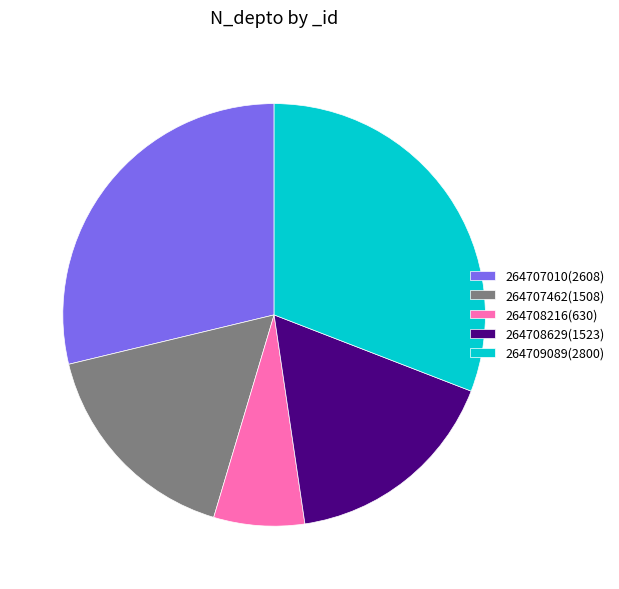

The 264709089(2800) slice represents 45% of the pie. True or false?

False